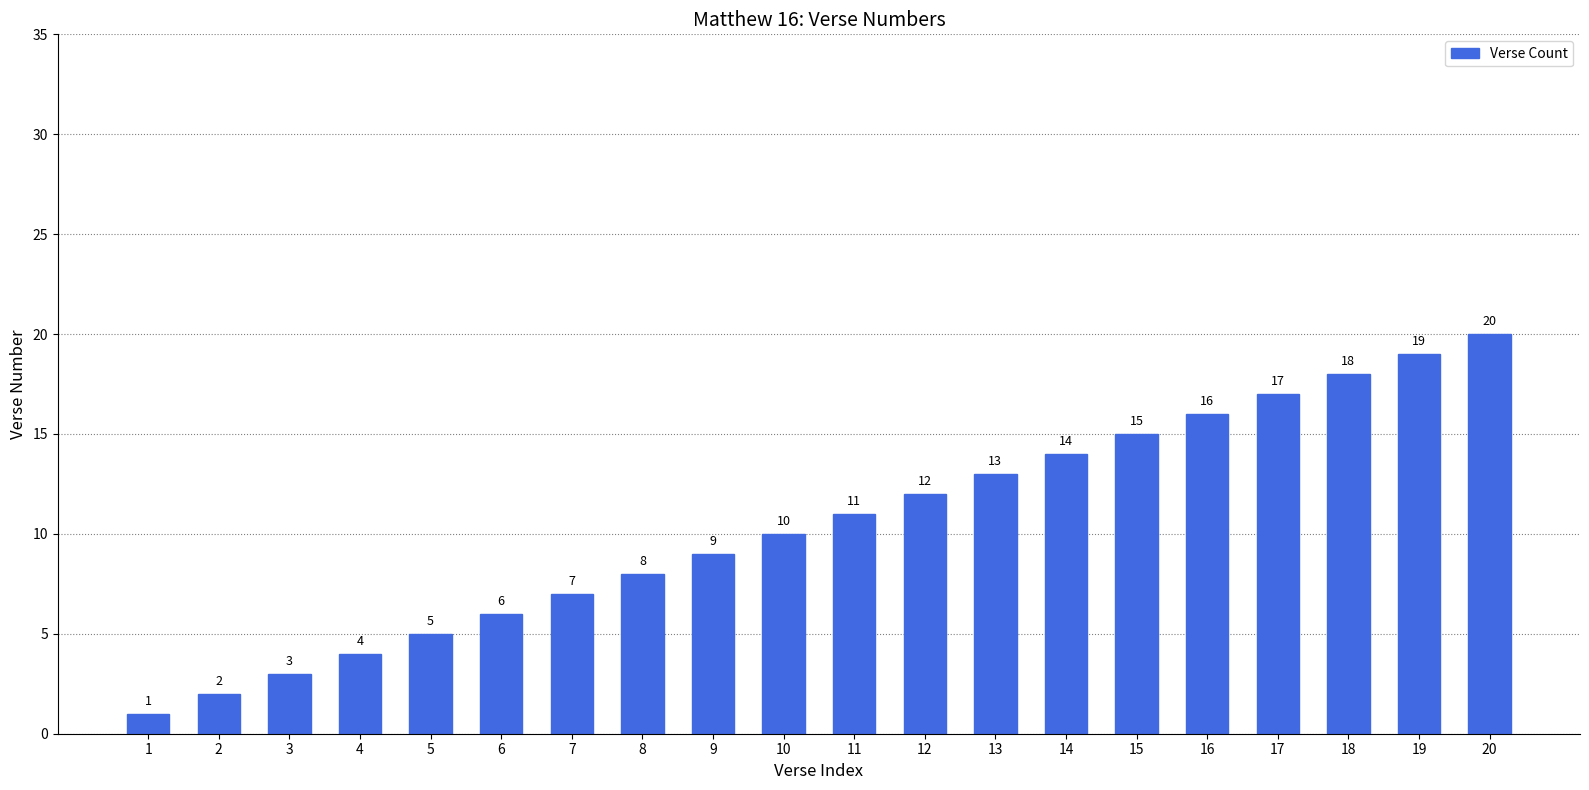

Reading right to left, extract all data points from this chart.

20=20	19=19	18=18	17=17	16=16	15=15	14=14	13=13	12=12	11=11	10=10	9=9	8=8	7=7	6=6	5=5	4=4	3=3	2=2	1=1